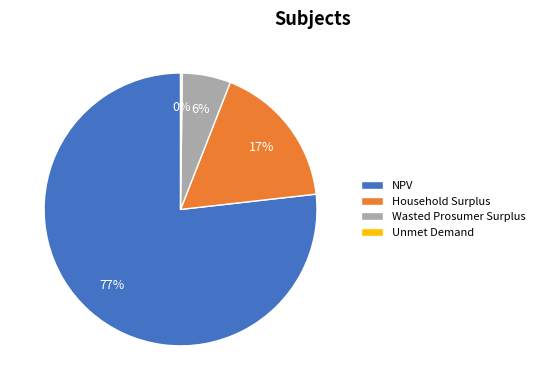

Which category has the biggest portion of the pie?

NPV